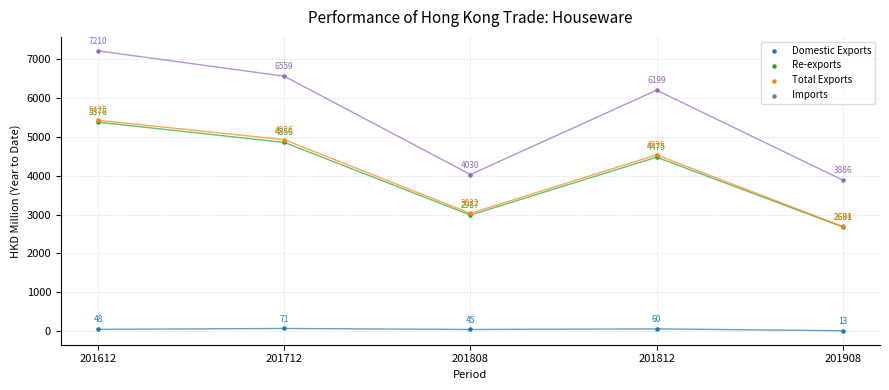

Which series contains the highest Y value?

Imports